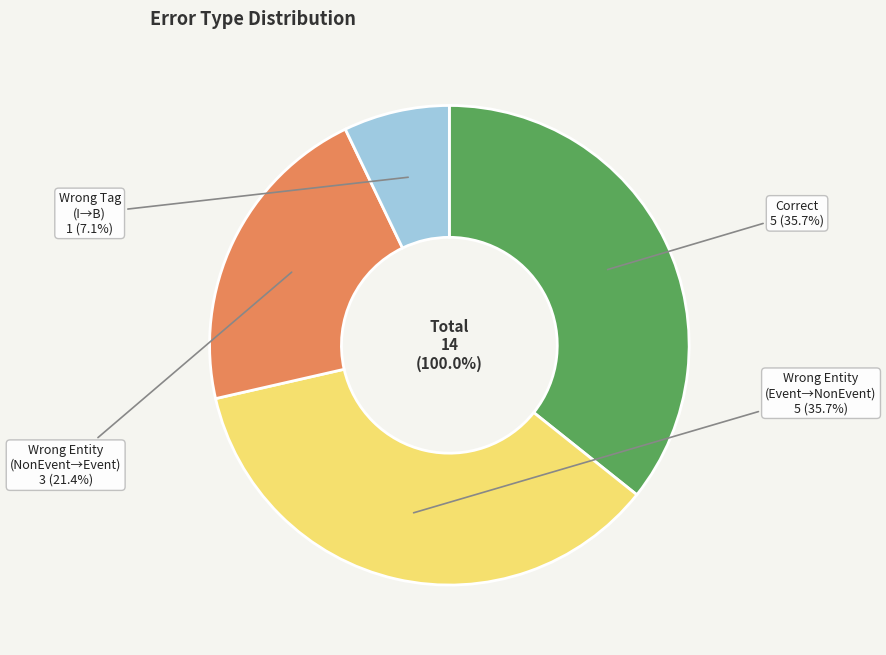

The Wrong_Entity_Event_as_NonEvent slice represents 36% of the pie. True or false?

True